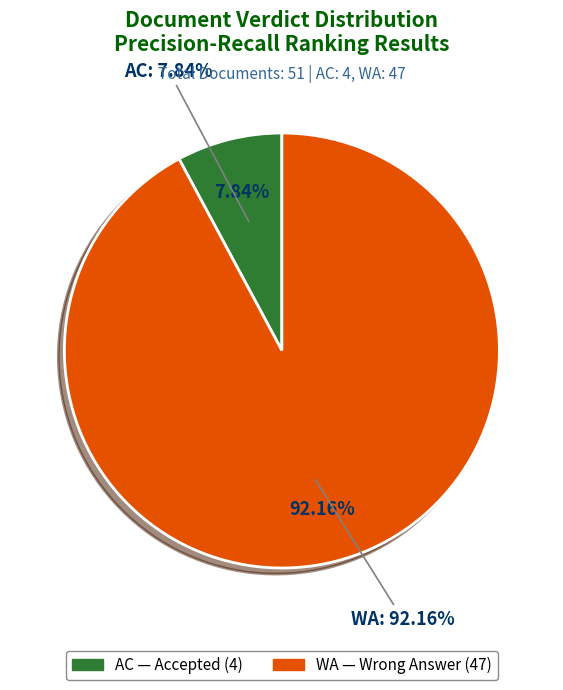

The WA slice represents 84% of the pie. True or false?

False